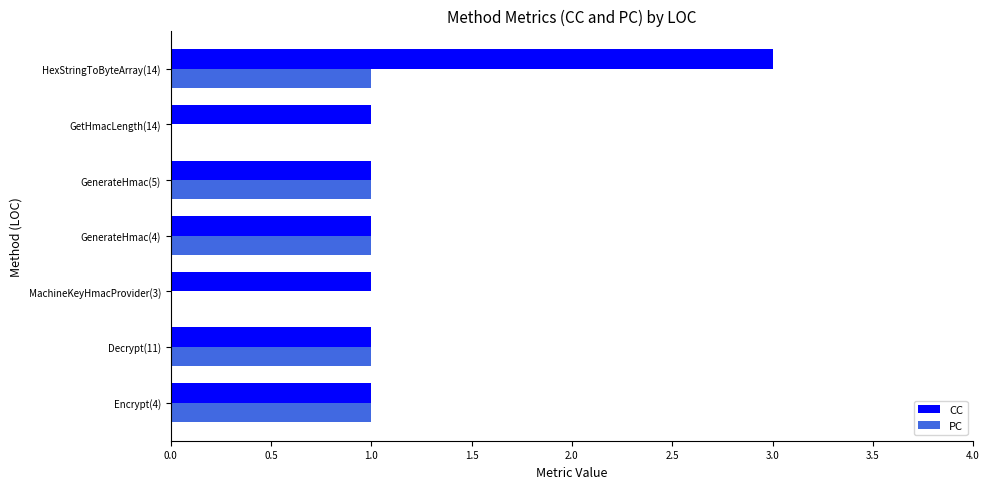

The CC series shows 2 at GetHmacLength(14). True or false?

False